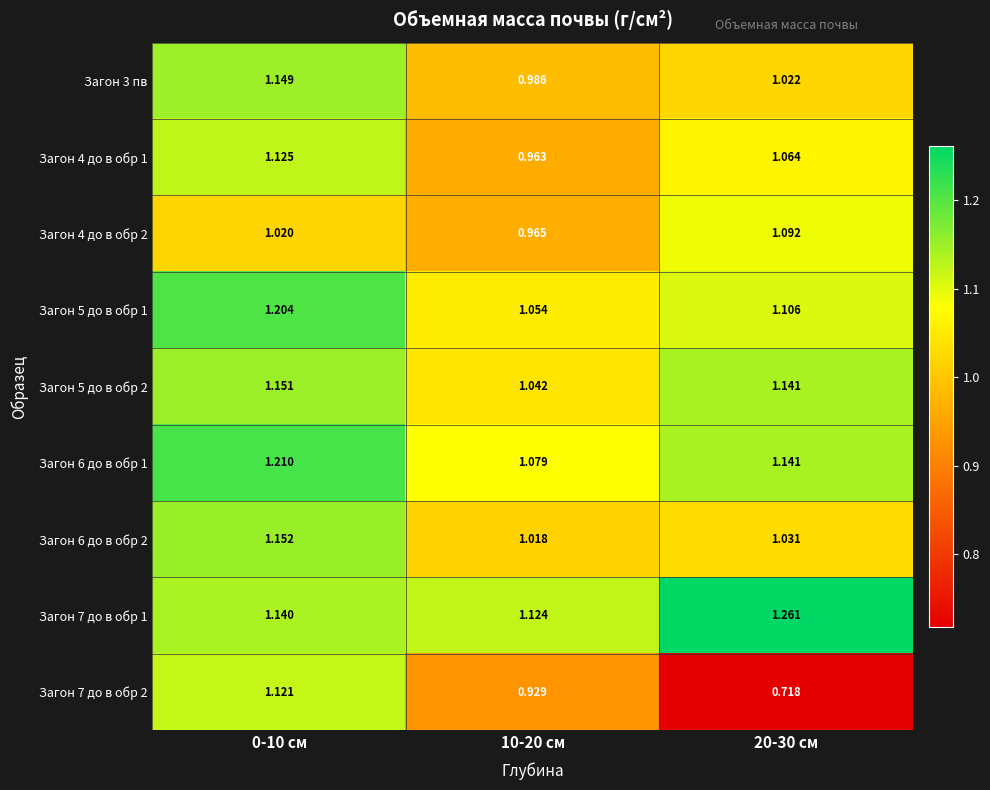

At how many categories does at least one series exceed 1?

3